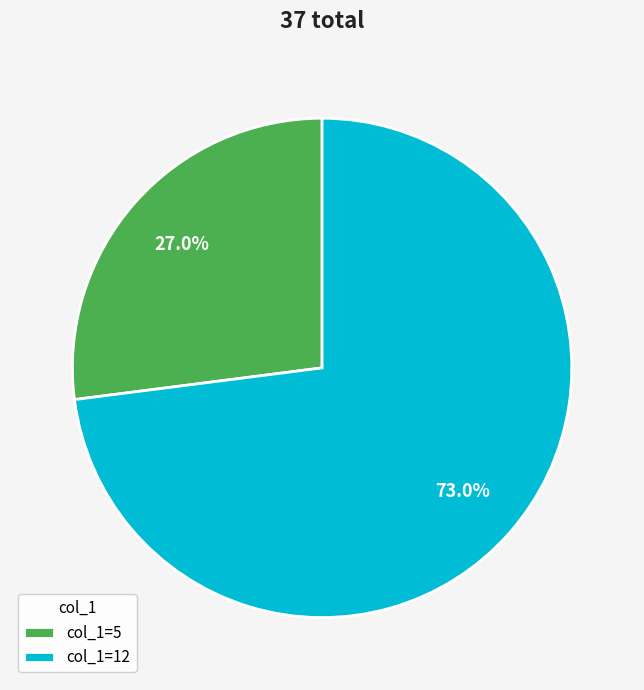

What is the smallest slice in the pie chart?

col_1=5